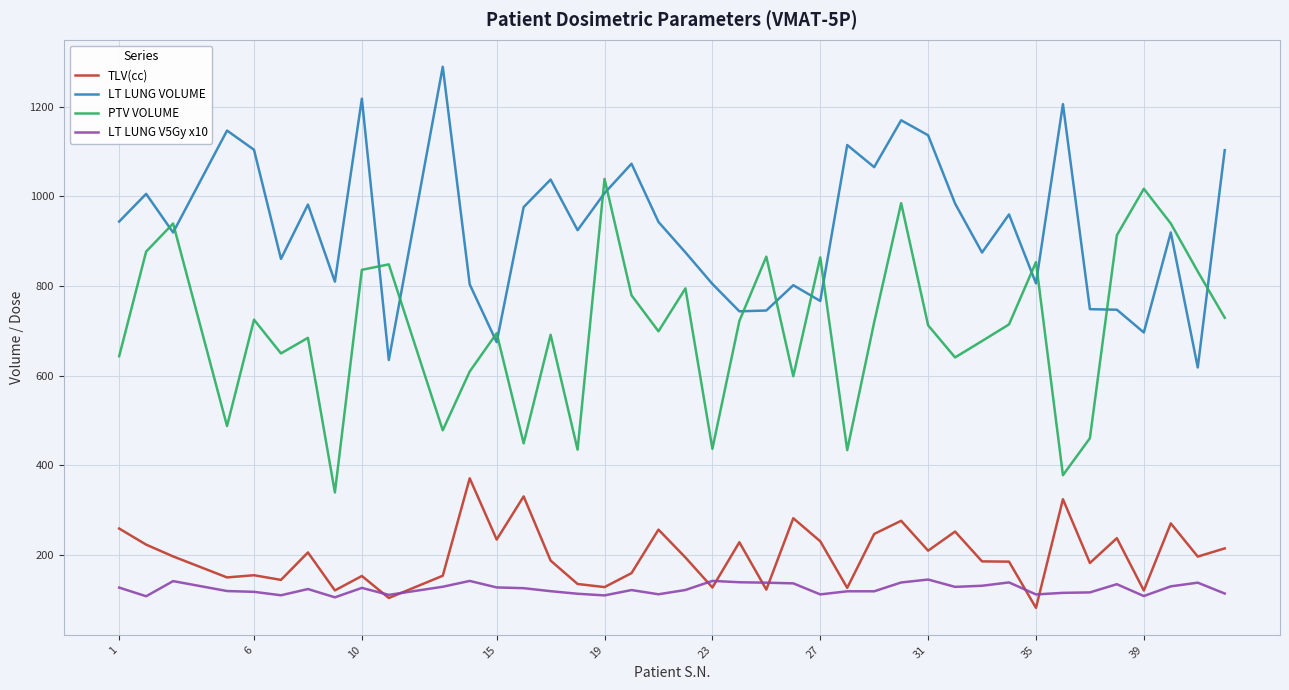

What is the maximum value shown in the chart?

1289.1